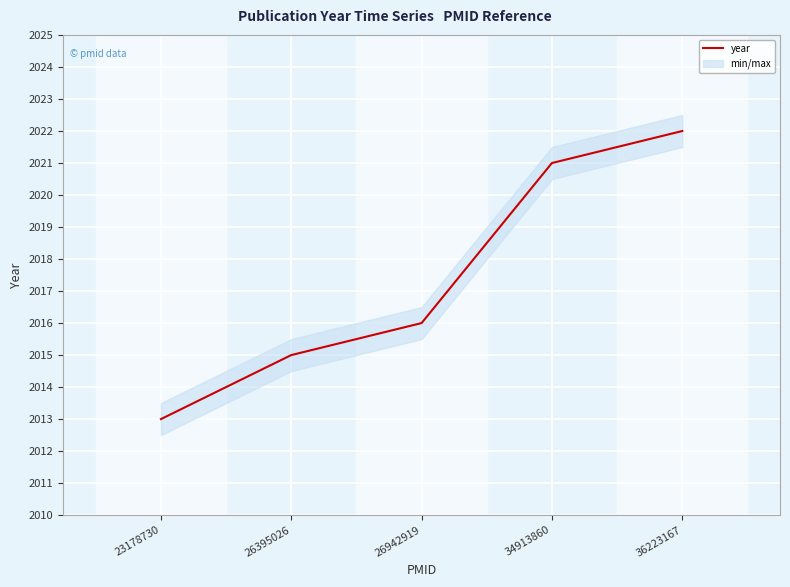

Rank the categories by value from highest to lowest.

36223167, 34913860, 26942919, 26395026, 23178730